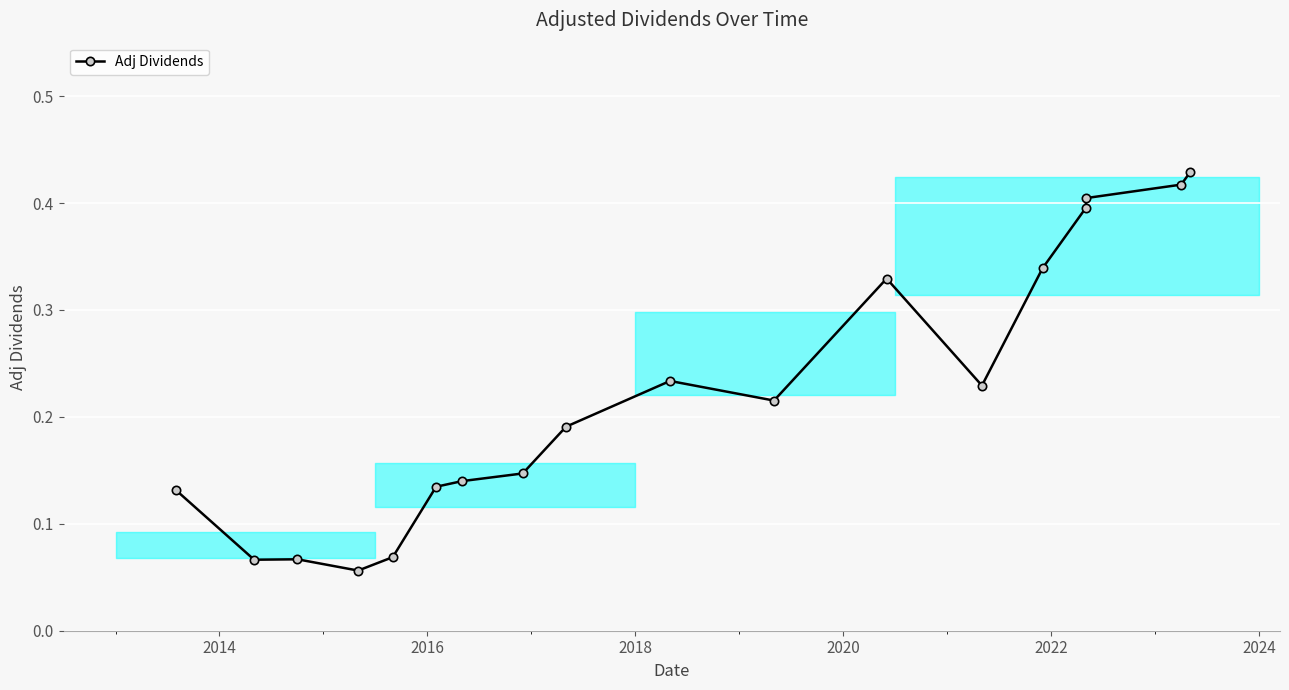

Reading right to left, what are all the values shown in this chart?

0.4	0.4	0.4	0.4	0.3	0.2	0.3	0.2	0.2	0.2	0.1	0.1	0.1	0.1	0.1	0.1	0.1	0.1